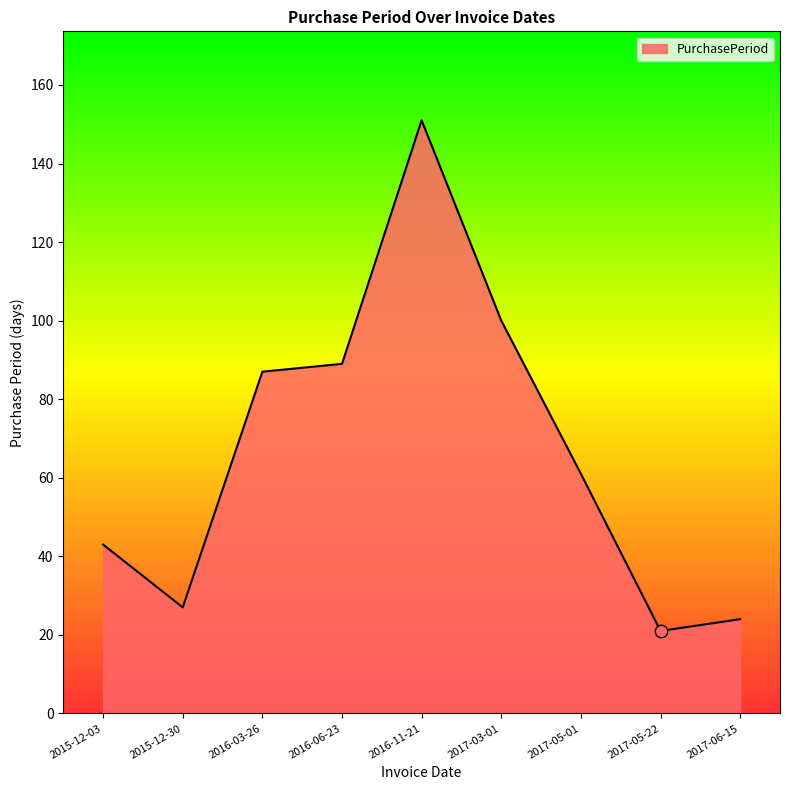

What is the change in value from 2016-03-26 to 2016-06-23?

+2